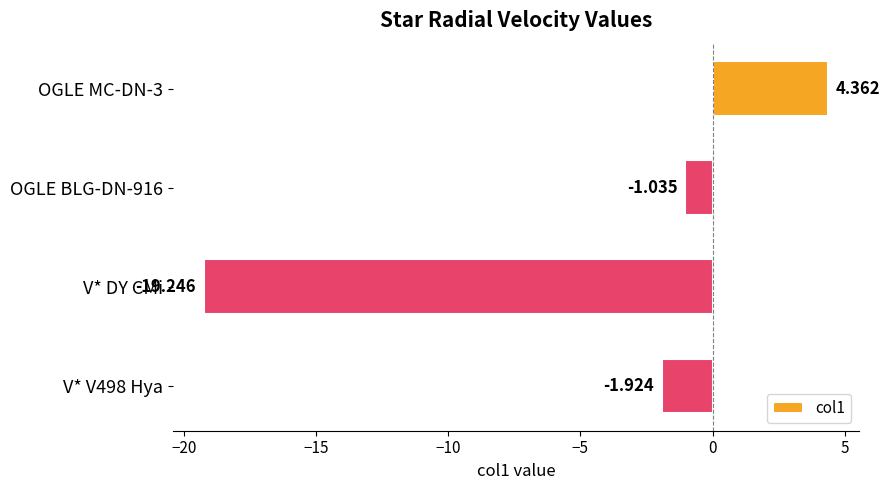

How many values are below -1?

3